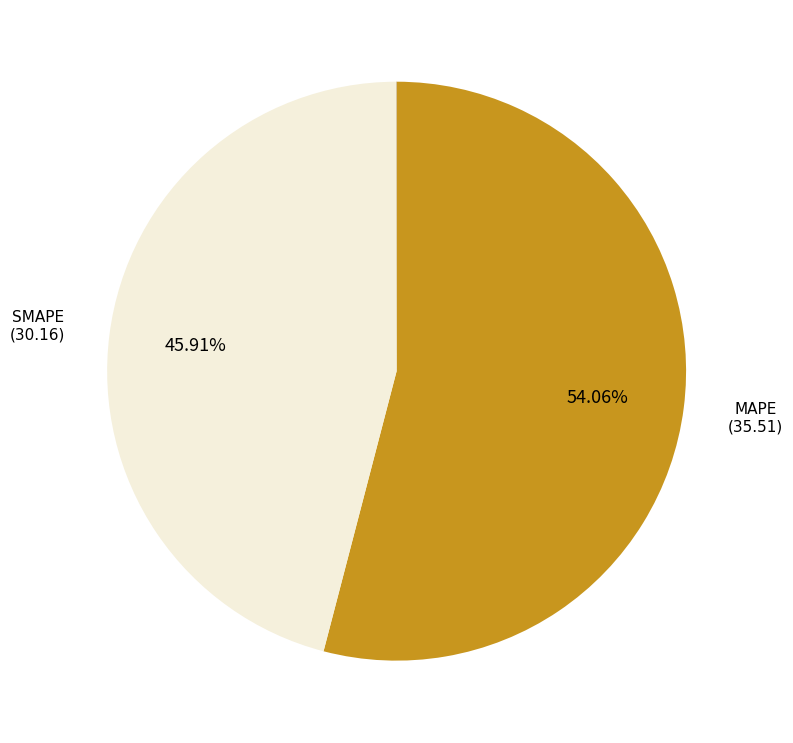

Is there a majority slice in this chart?

Yes